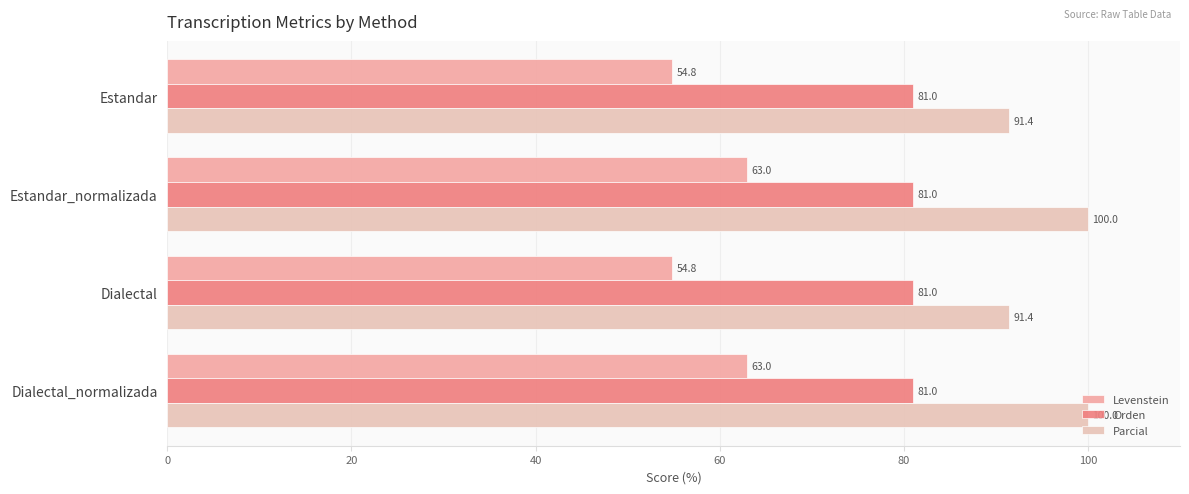

Count the number of data series in this chart.

3